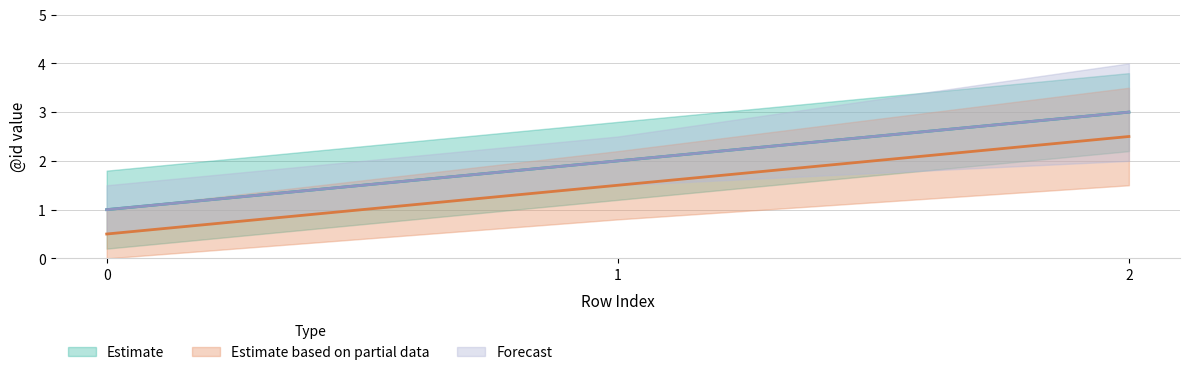

What are all the series names shown in the legend?

Estimate, Estimate based on partial data, Forecast